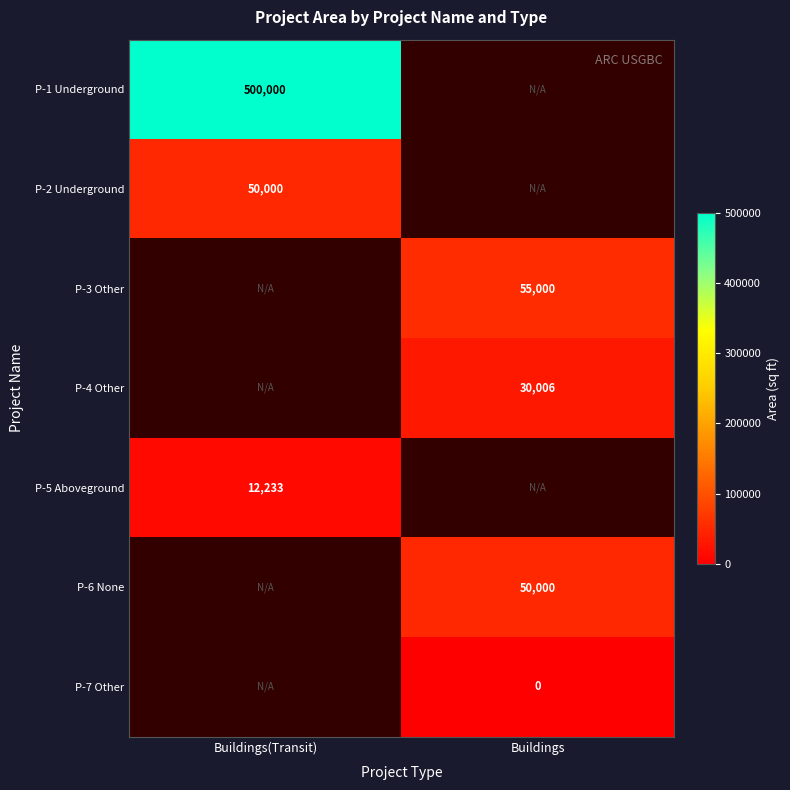

At how many categories does at least one series exceed 280375?

1